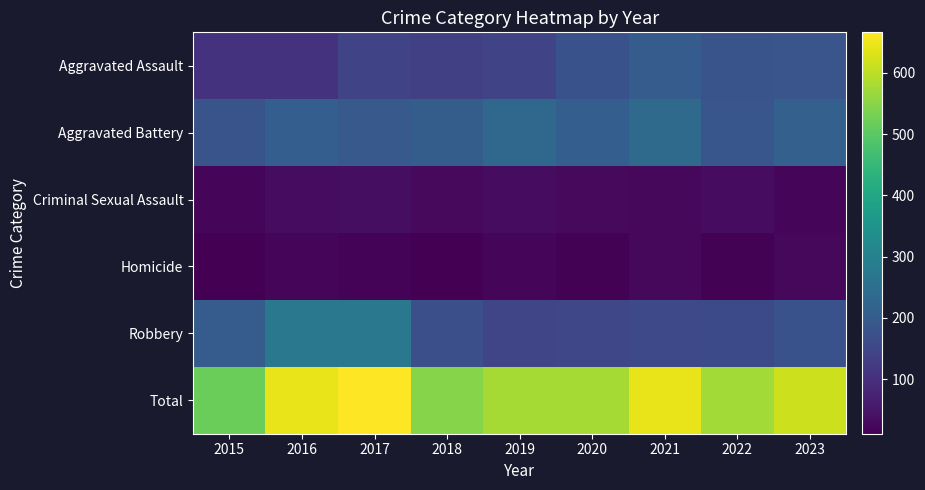

At which category is the sum across all series the highest?

2017